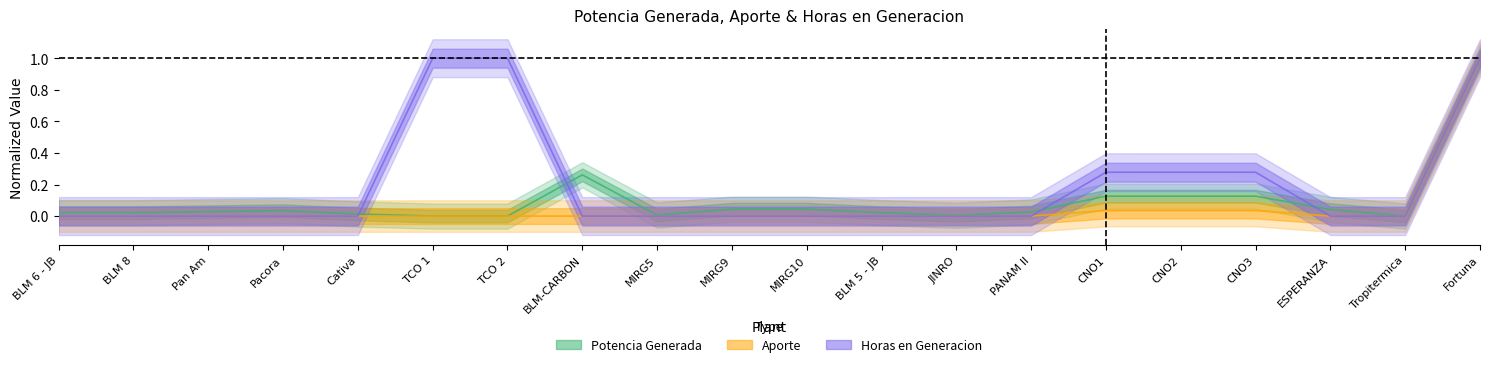

Is it true that Aporte equals 0.0 at MIRG10?

True